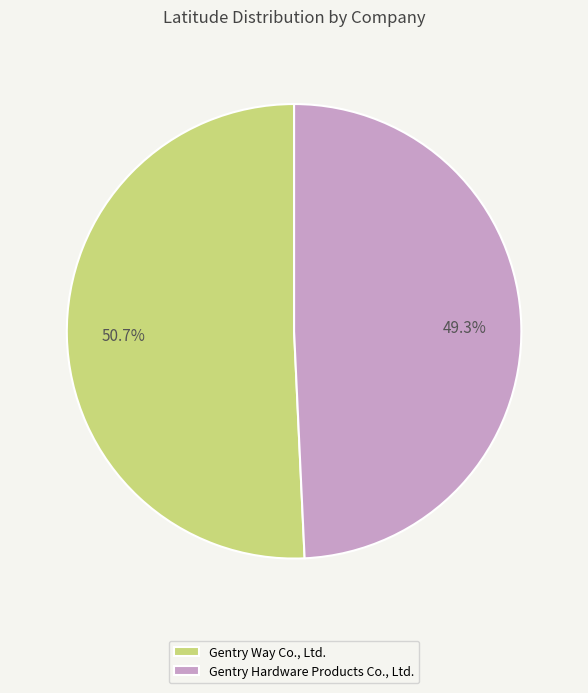

Which slice is the largest?

Gentry Way Co., Ltd.